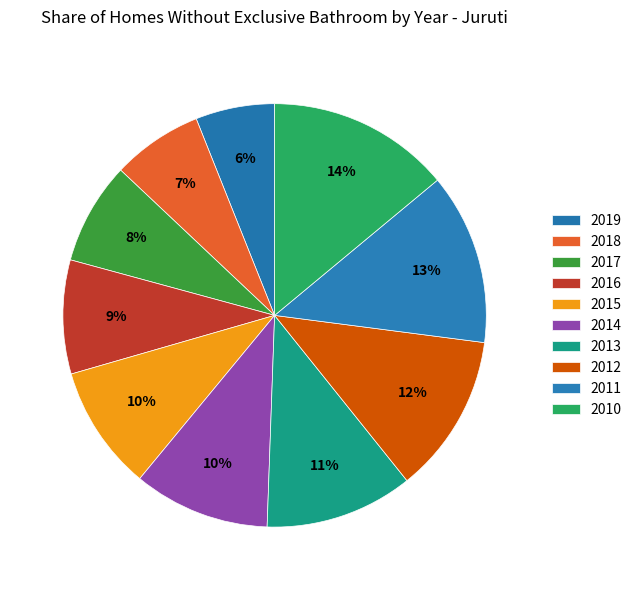

How many slices are in this pie chart?

10